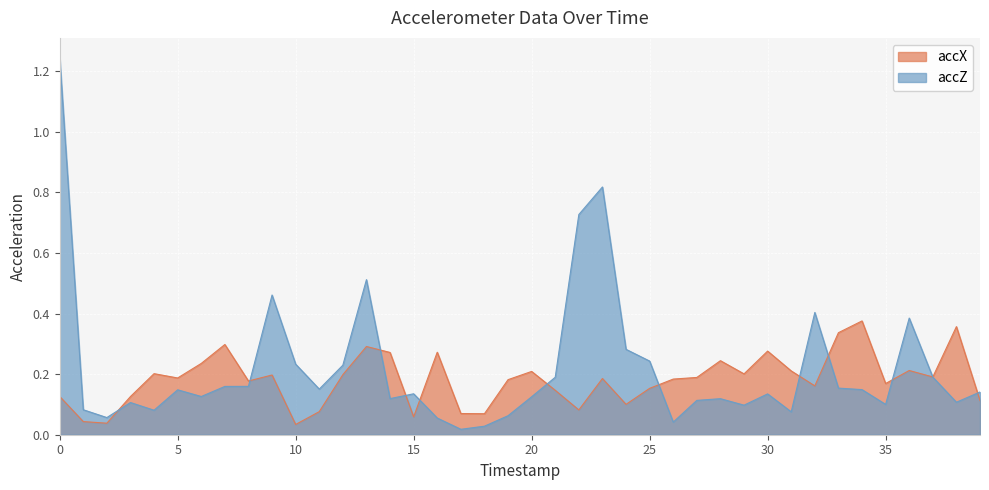

How many interior local peaks does the accZ series have?

10